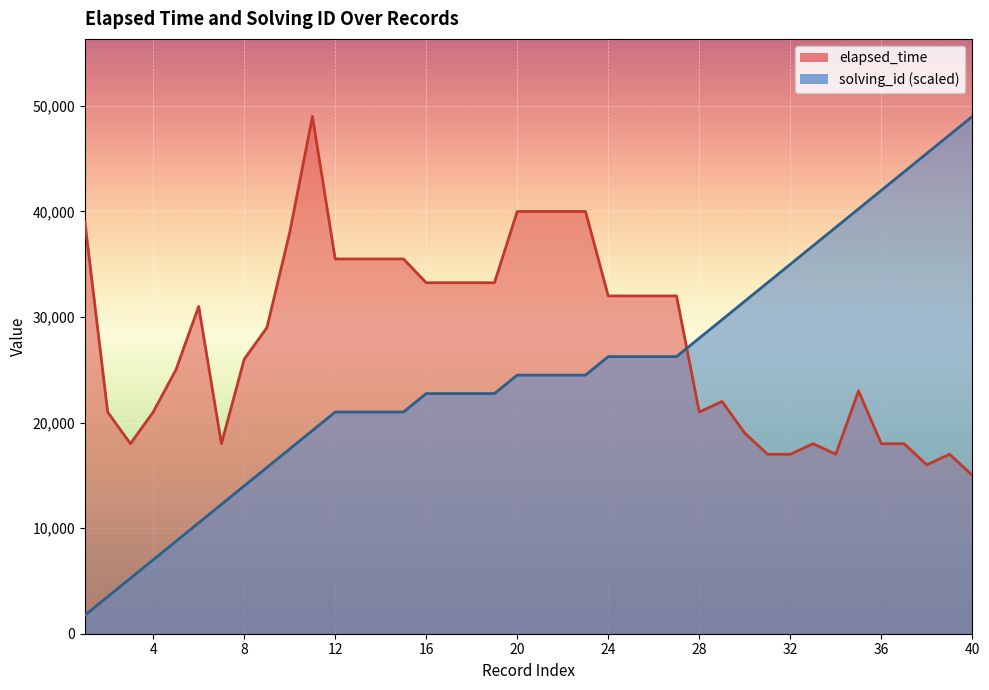

Rank the categories by elapsed_time value from lowest to highest.

40, 38, 31, 32, 34, 39, 3, 7, 33, 36, 37, 30, 2, 4, 28, 29, 35, 5, 8, 9, 6, 24, 25, 26, 27, 16, 17, 18, 19, 12, 13, 14, 15, 10, 1, 20, 21, 22, 23, 11